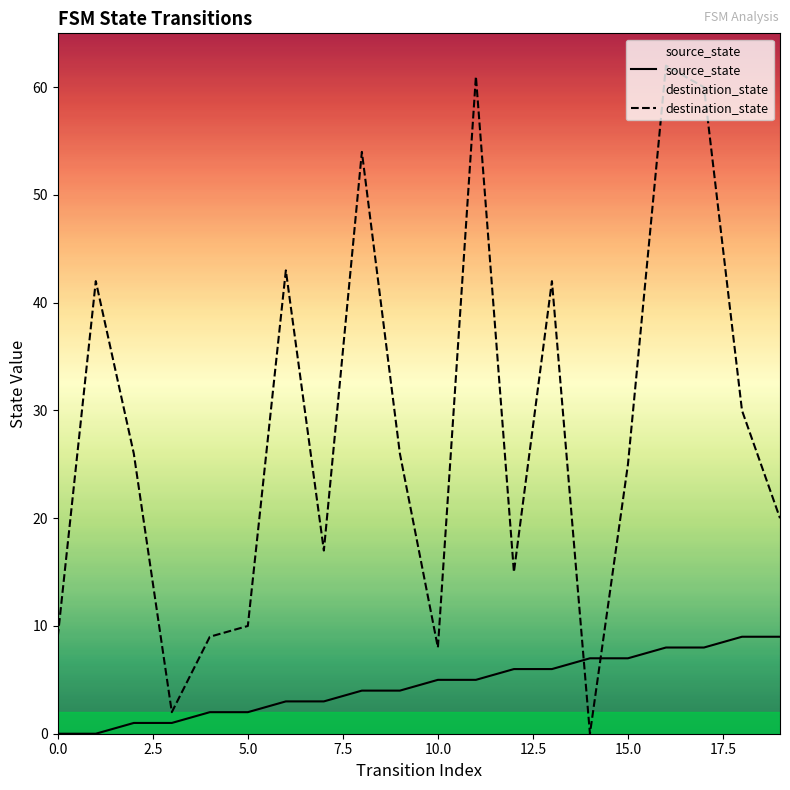

Which series has the largest total across all categories?

destination_state